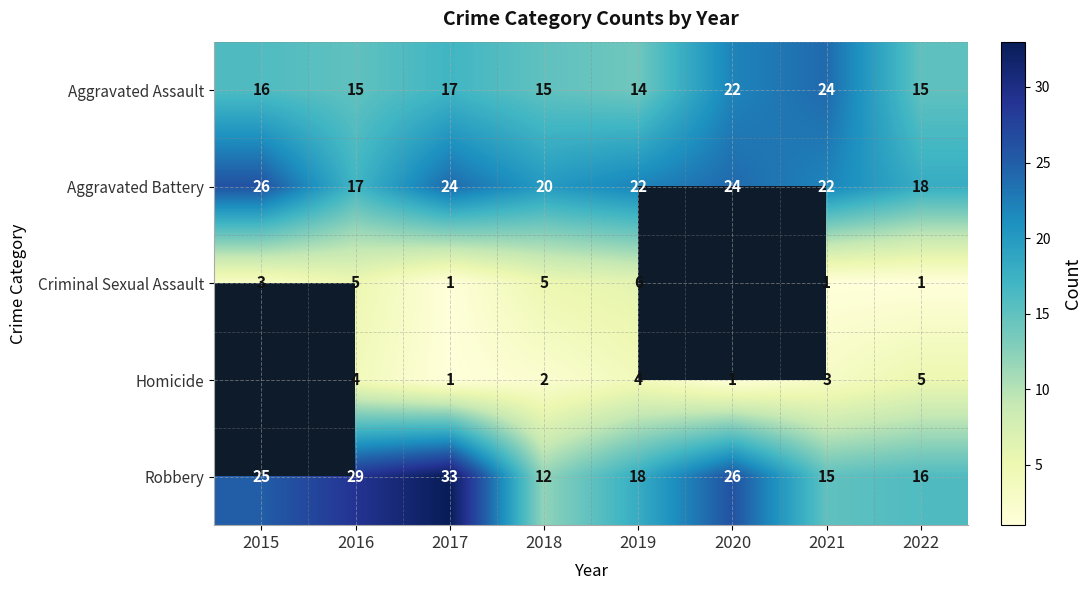

What is the maximum value for Aggravated Assault?

24